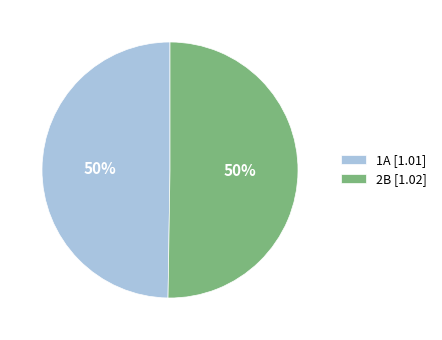

To the nearest percent, what percentage of the pie is 2B [1.02]?

50%